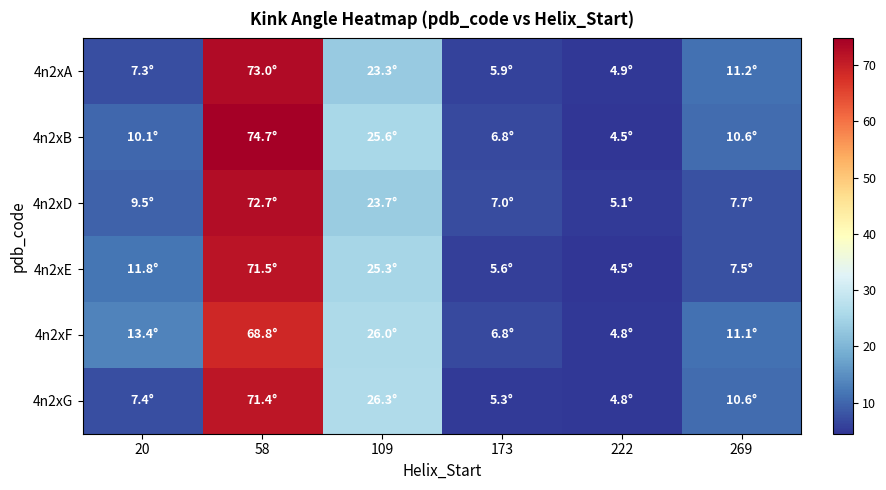

Which series has the widest spread of values?

4n2xB